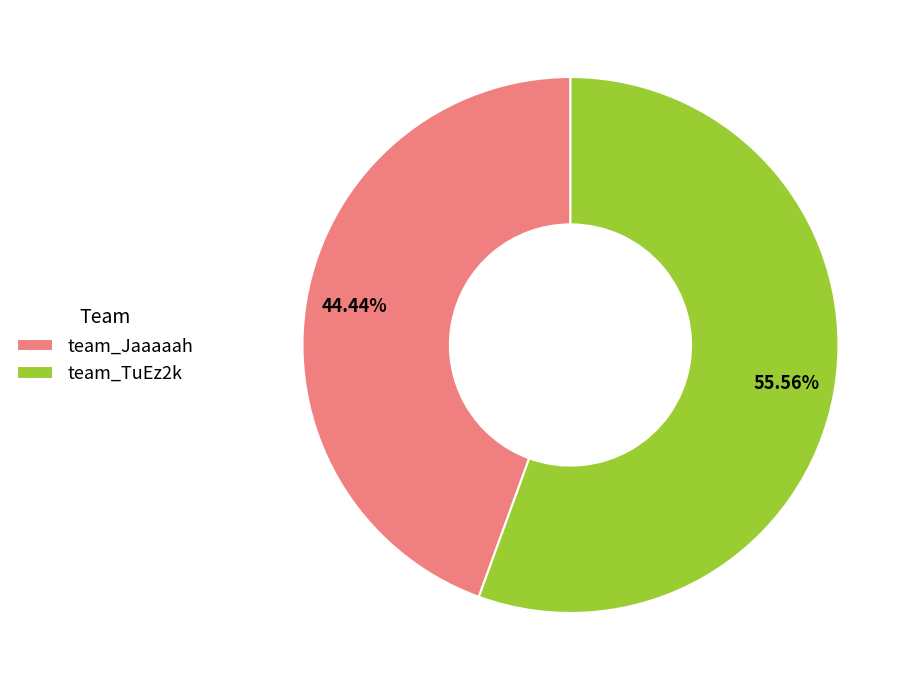

Count the number of slices in the pie.

2